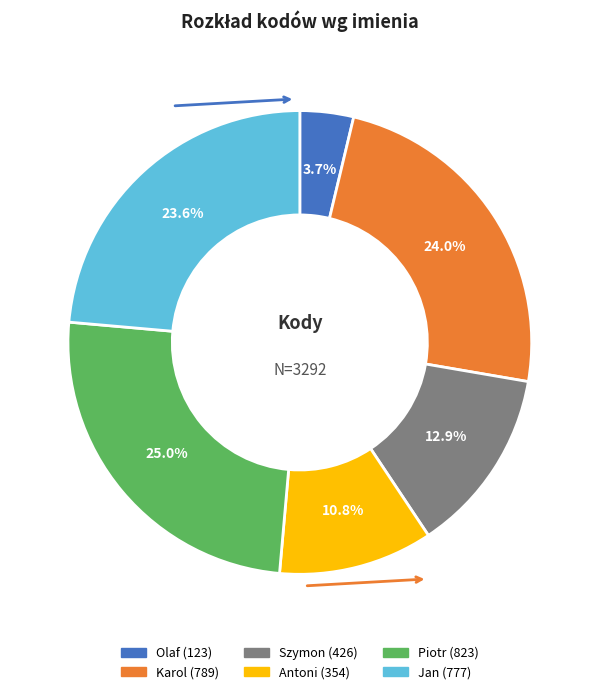

To the nearest percent, what portion does Olaf represent?

4%